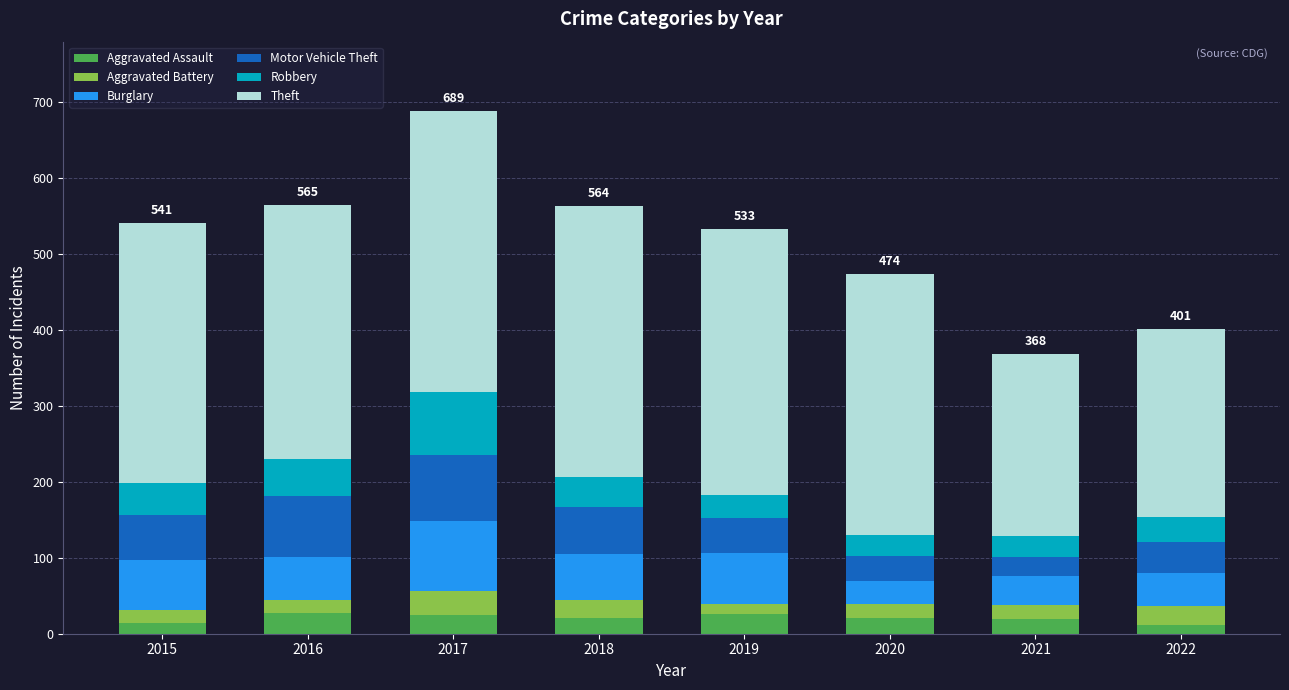

The Aggravated Assault series shows 12 at 2022. True or false?

True